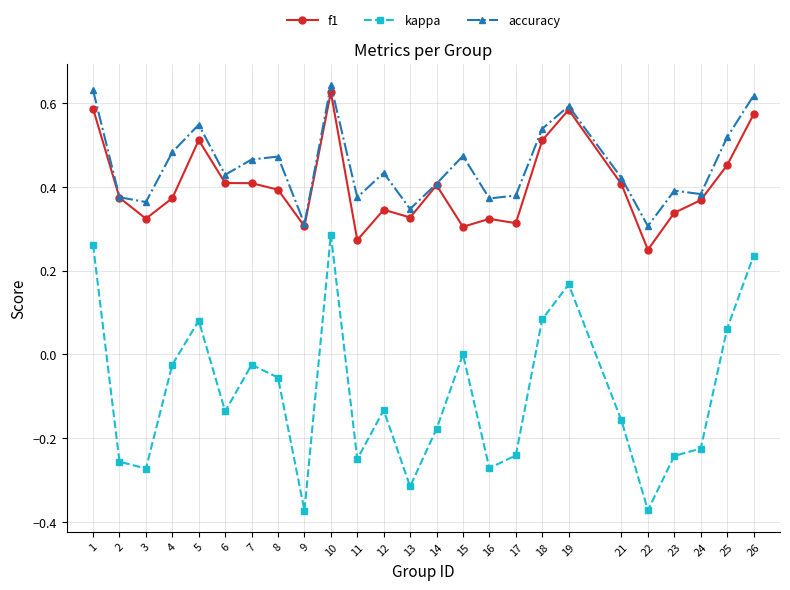

True or false: kappa and accuracy intersect in this chart.

False